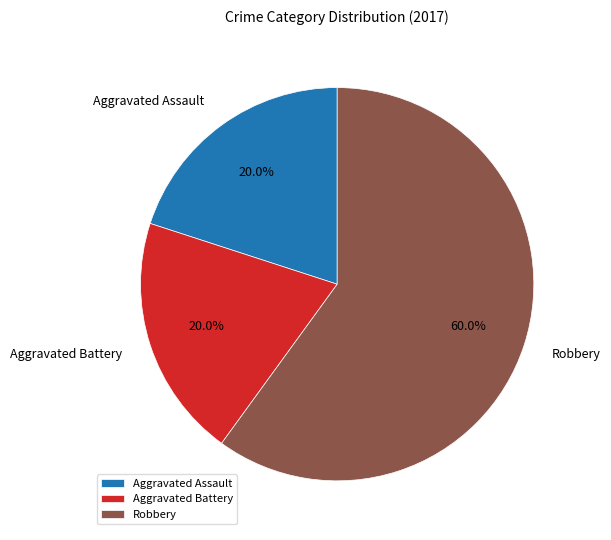

To the nearest percent, what is the difference between the largest and smallest slice percentages?

40%